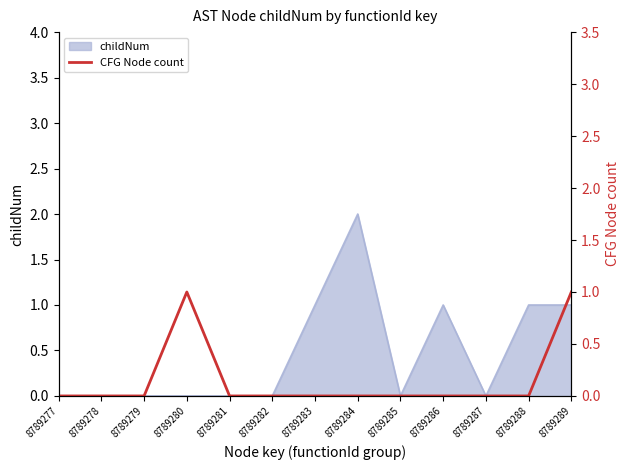

Count the number of categories in the chart.

13